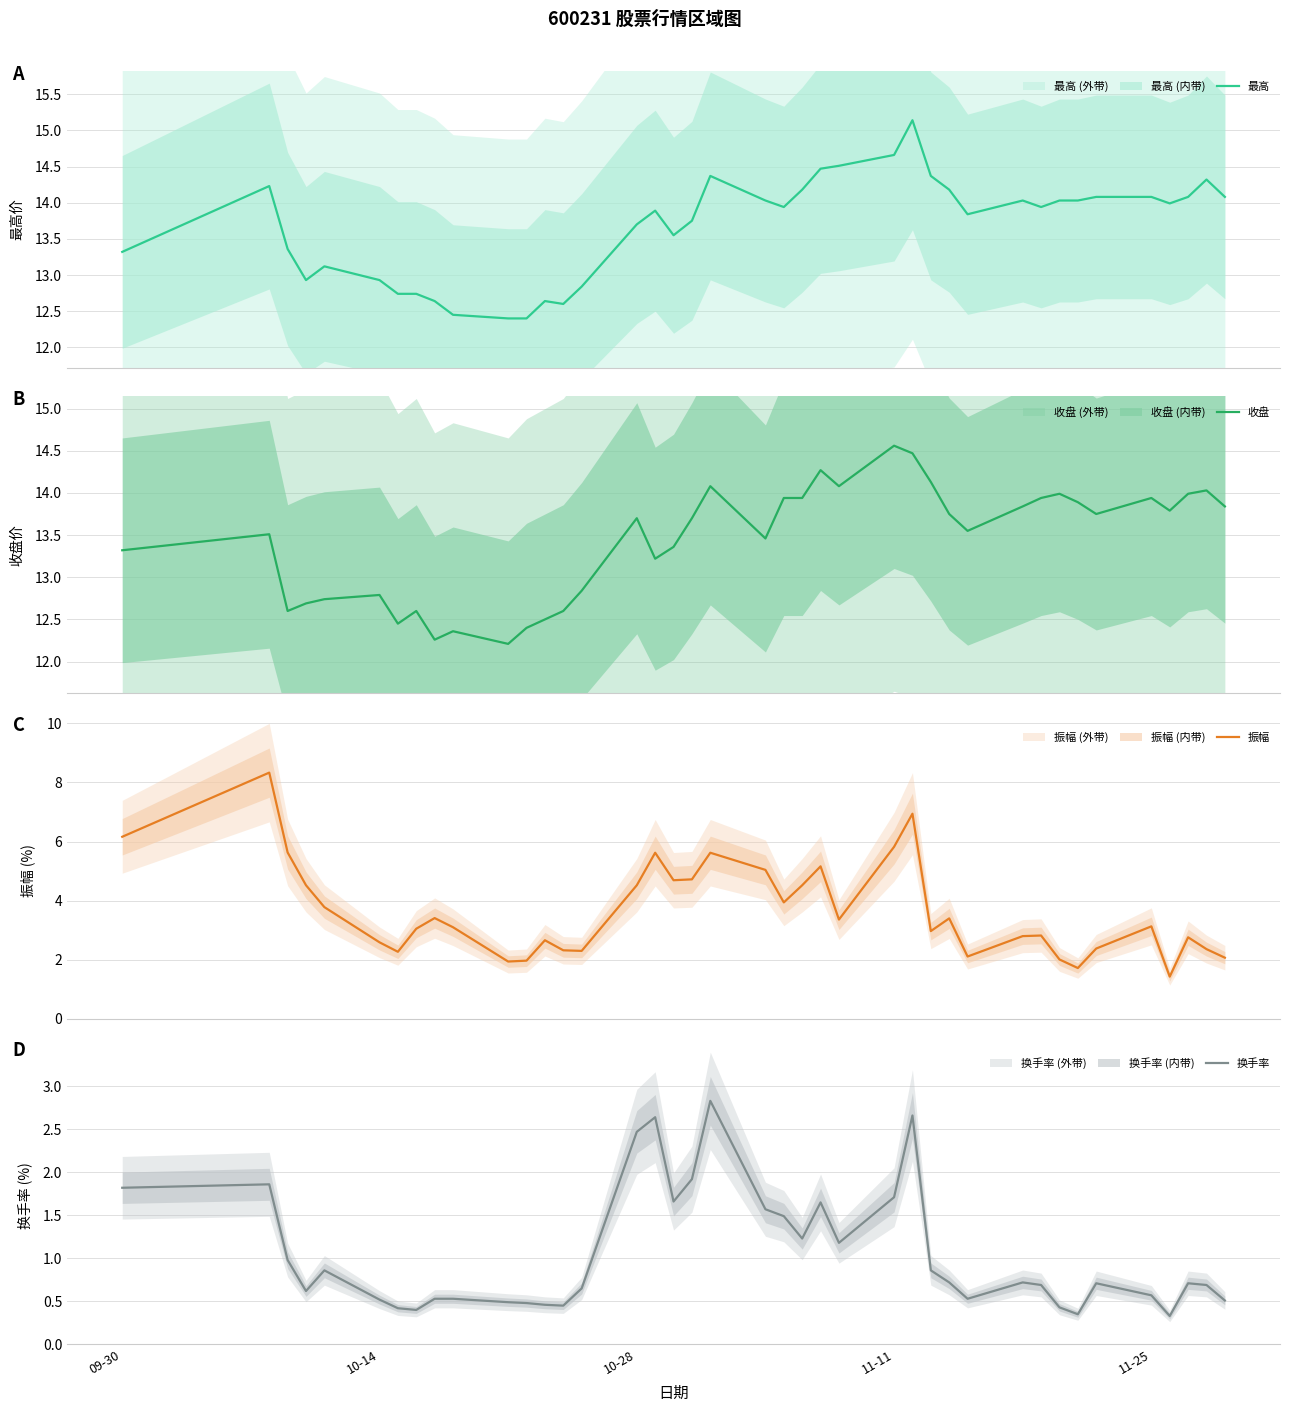

What is the value of the 最高 point at the 6th from the left?

12.9